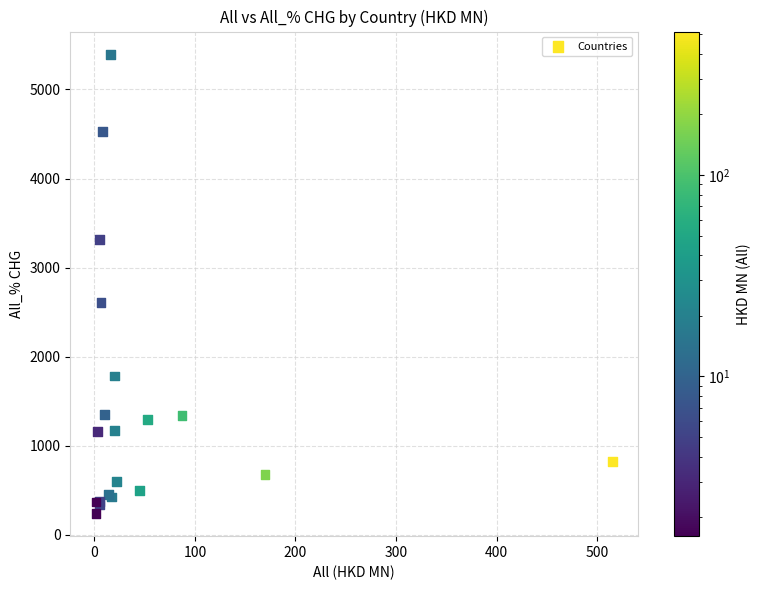

What Y value in the scatter plot is closest to 2818?

2609.4